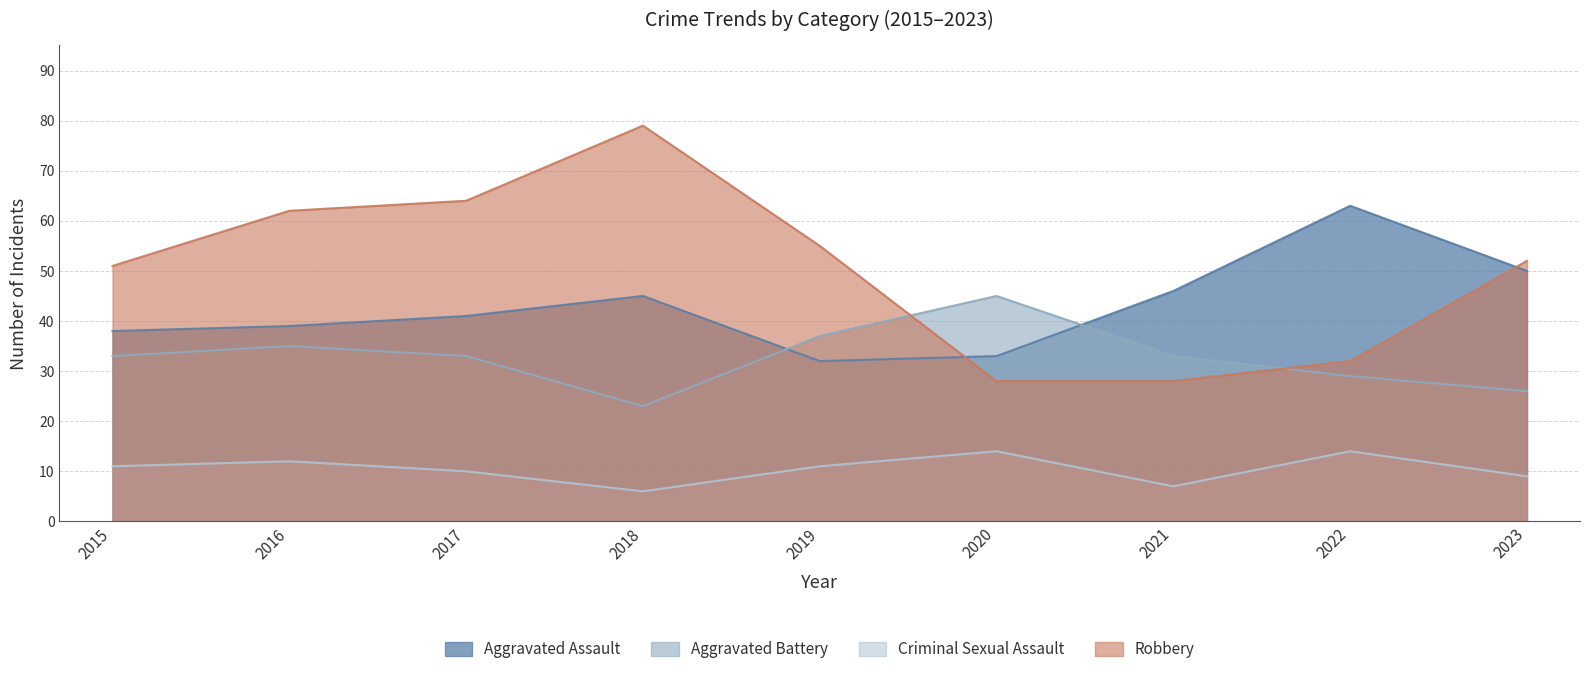

Is it true that Aggravated Assault equals 41 at 2017?

True